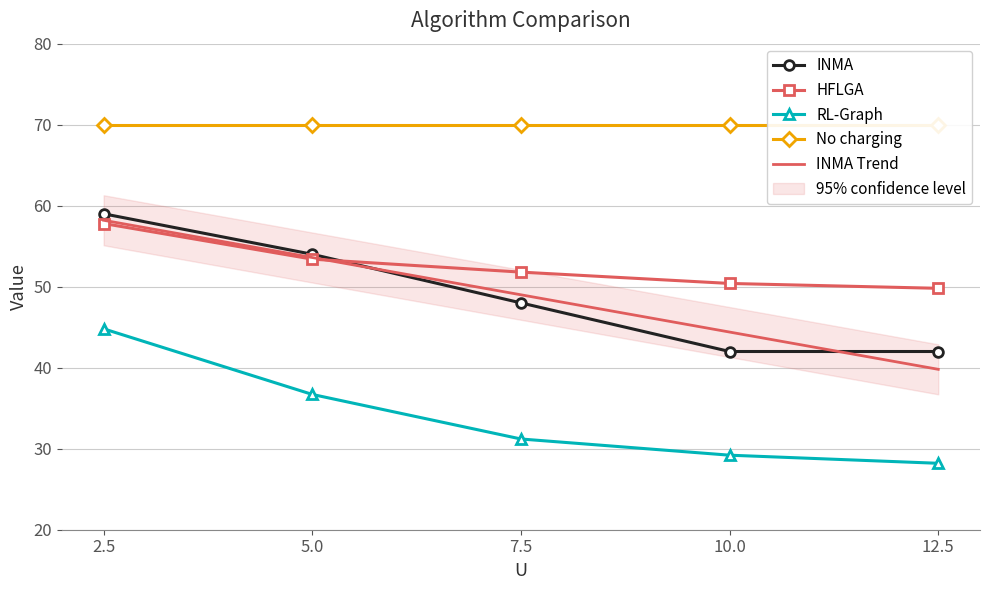

True or false: INMA and RL-Graph cross at least once.

False